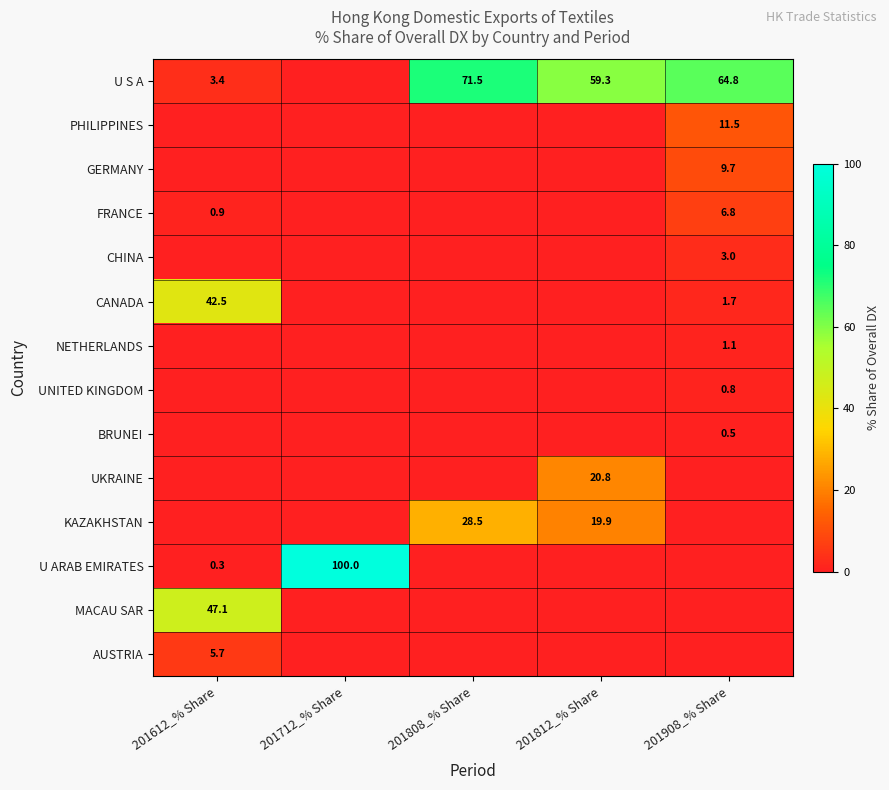

Which has a higher value, 201812_% Share or 201808_% Share?

201808_% Share